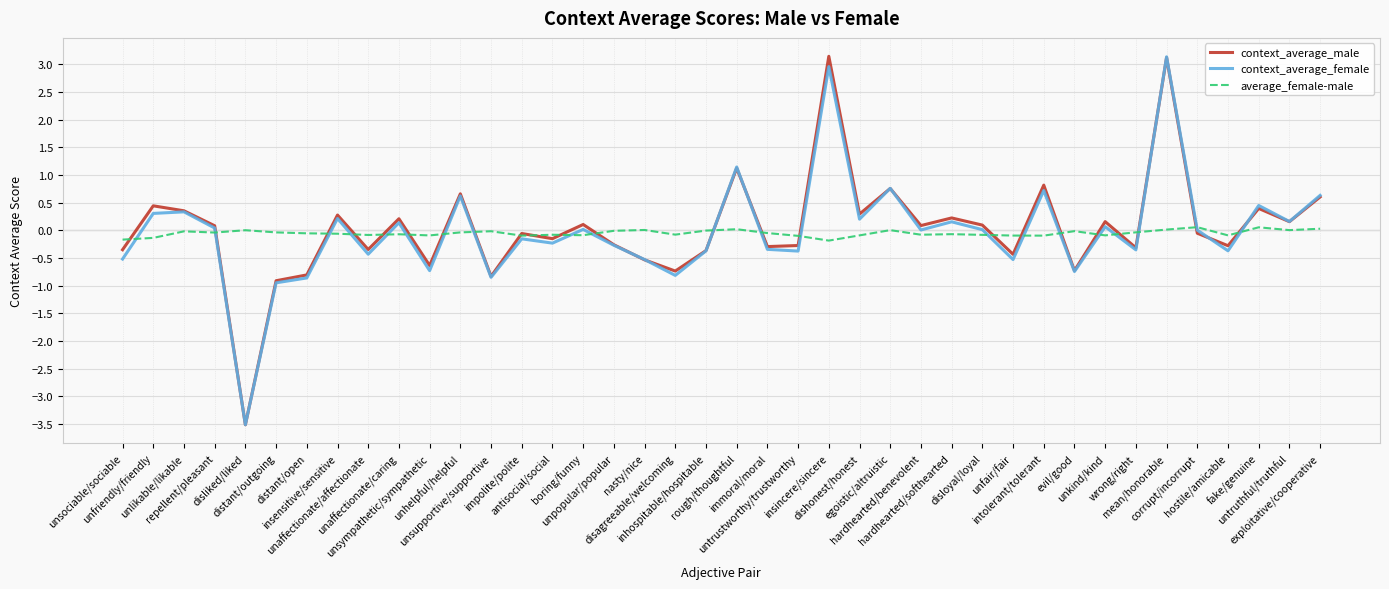

What is the sum of the average_female-male values at unkind/kind and exploitative/cooperative?

-0.1